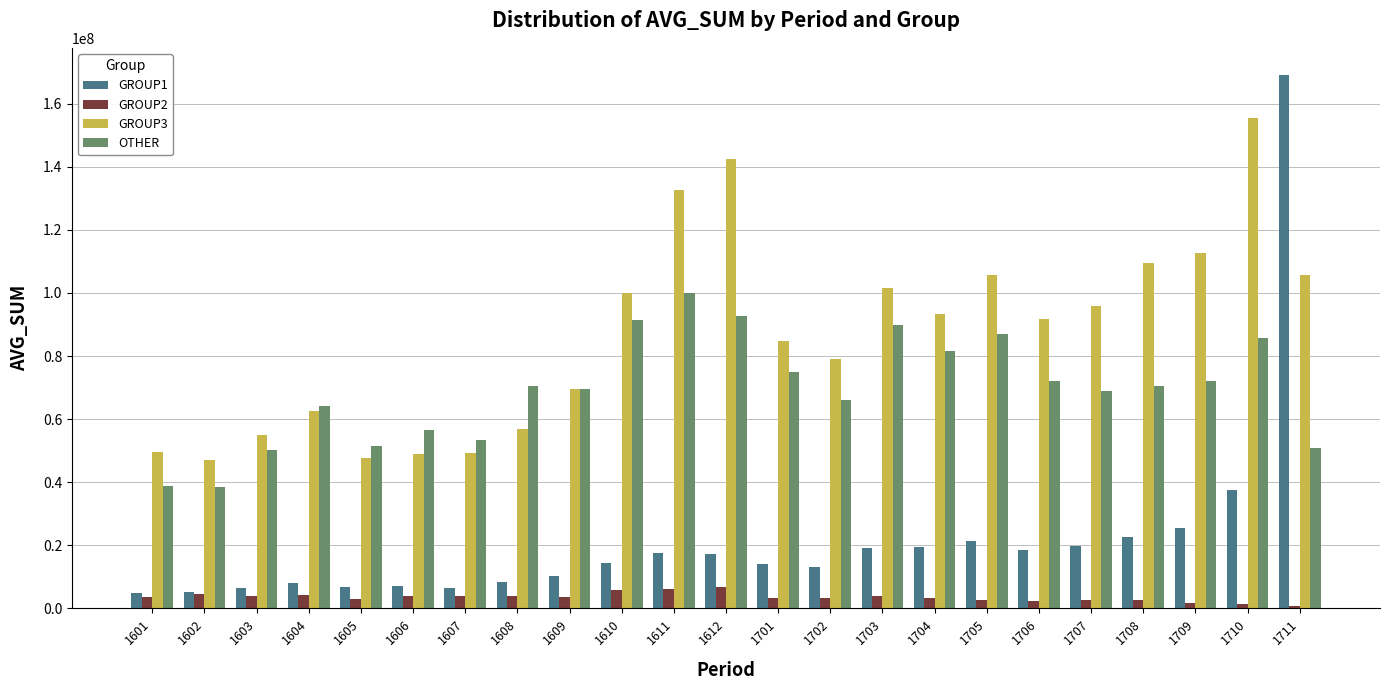

Rank the series by their maximum value, from lowest to highest.

GROUP2, OTHER, GROUP3, GROUP1